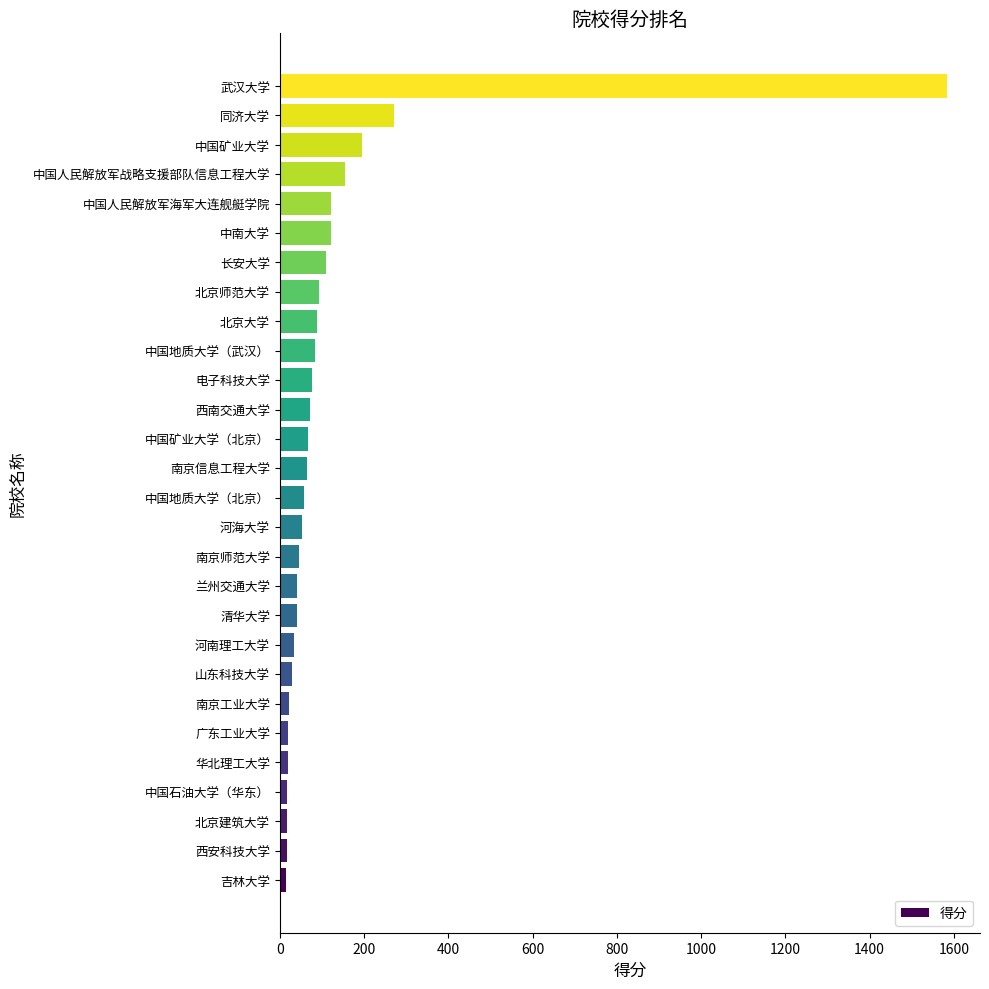

Between 北京师范大学 and 华北理工大学, which is larger?

北京师范大学